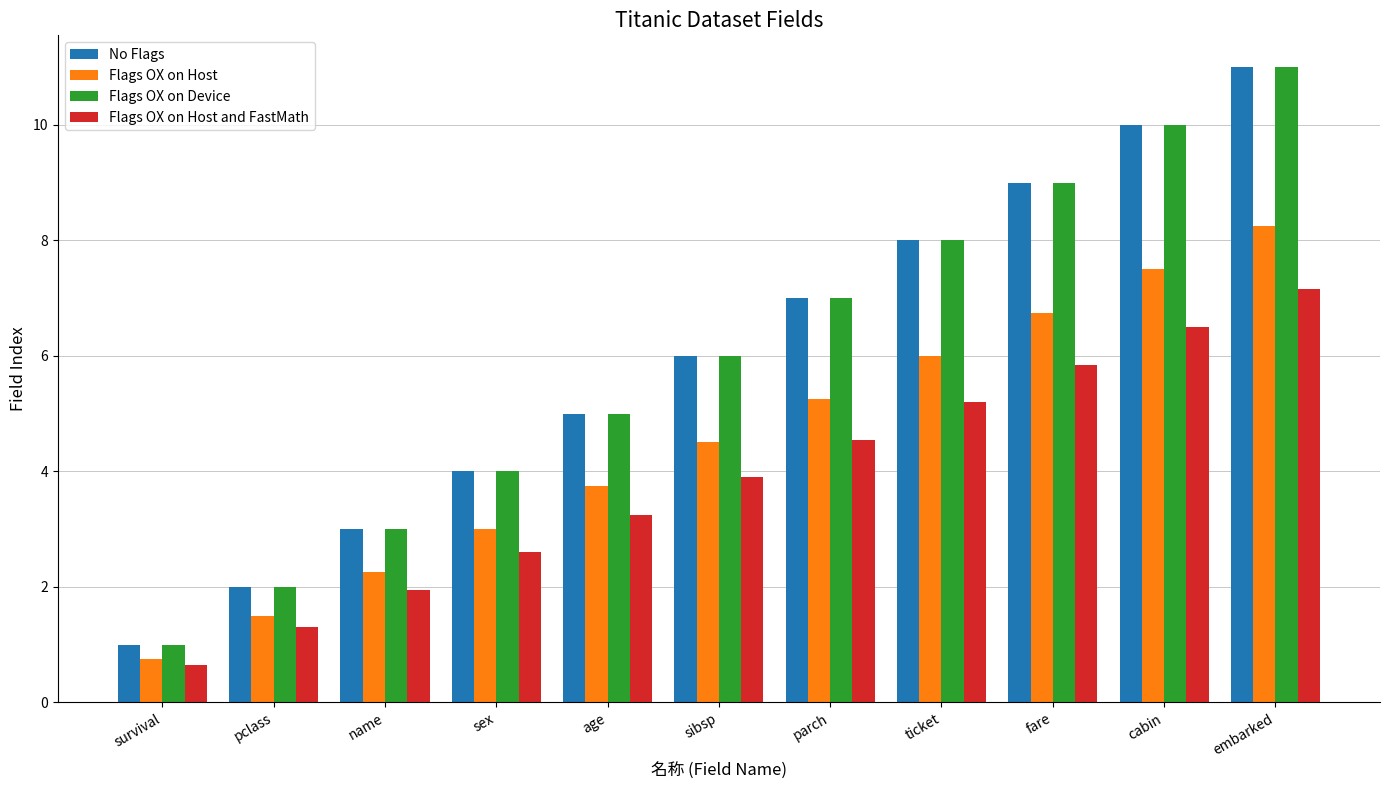

What is the total value across all series at cabin?

34.0